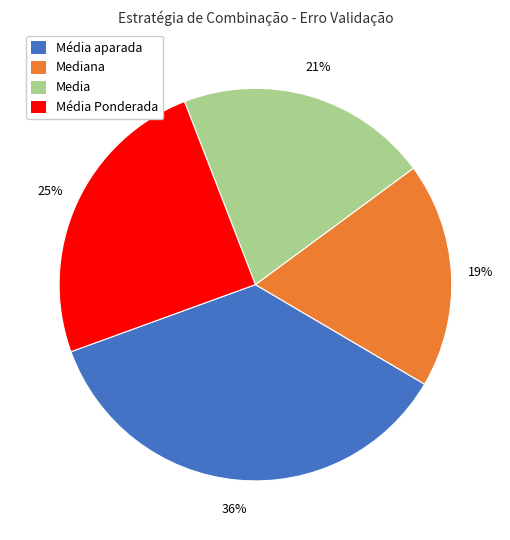

To the nearest percent, what is the difference between the largest and smallest slice percentages?

17%